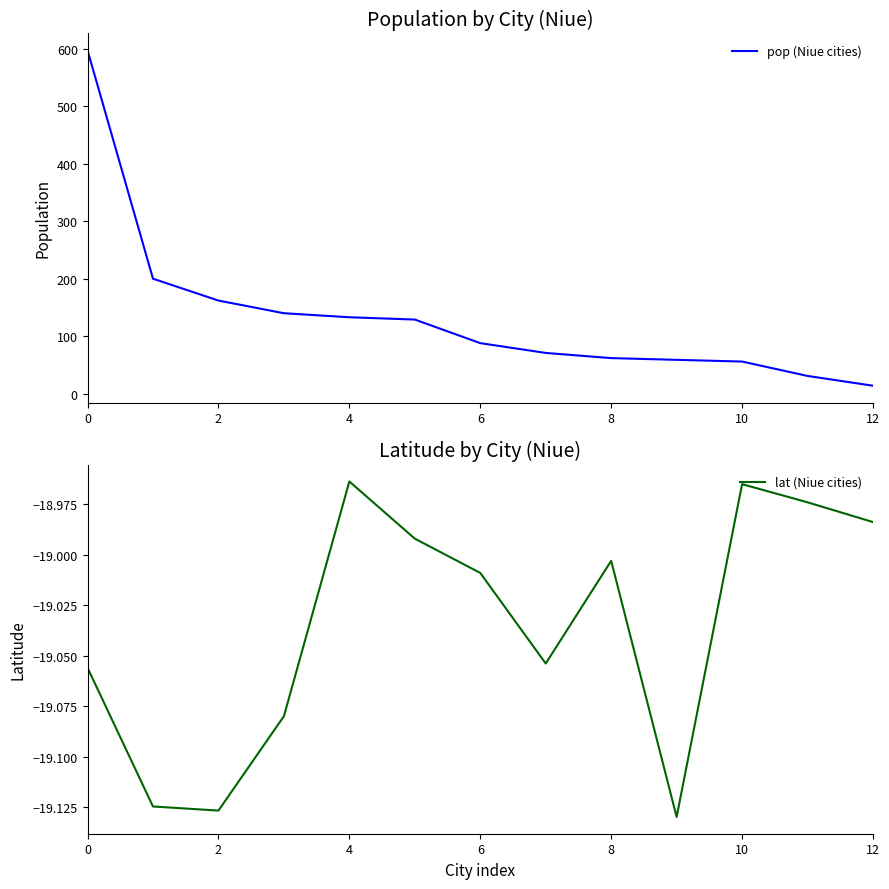

True or false: pop (Niue cities) has more than 1 interior local peaks.

False